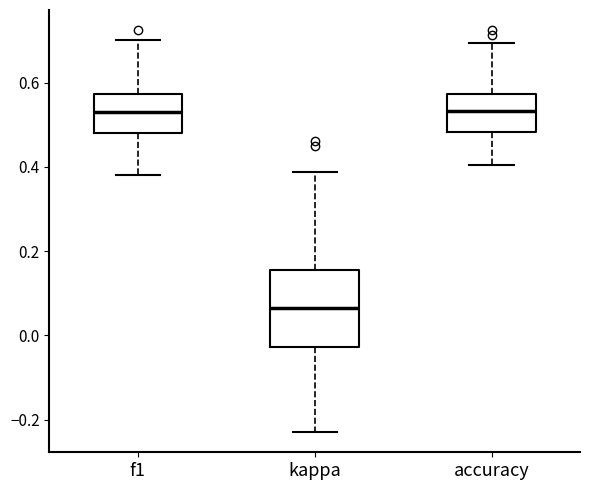

Which box is the tallest, from its lower edge to its upper edge?

kappa